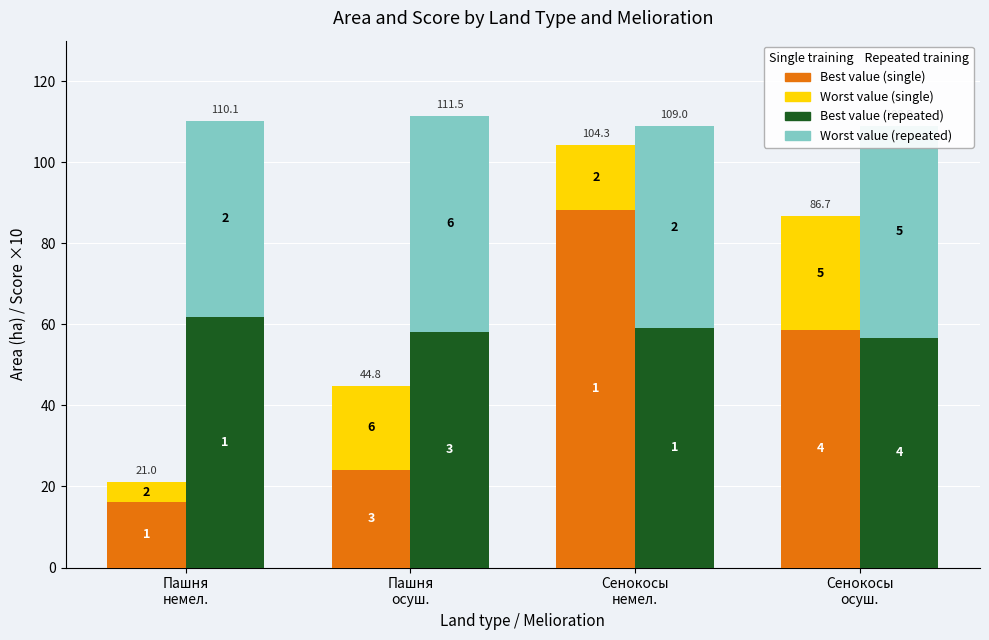

The value of Repeated training Worst mse at Сенокосы
немел. is 50.0. True or false?

True